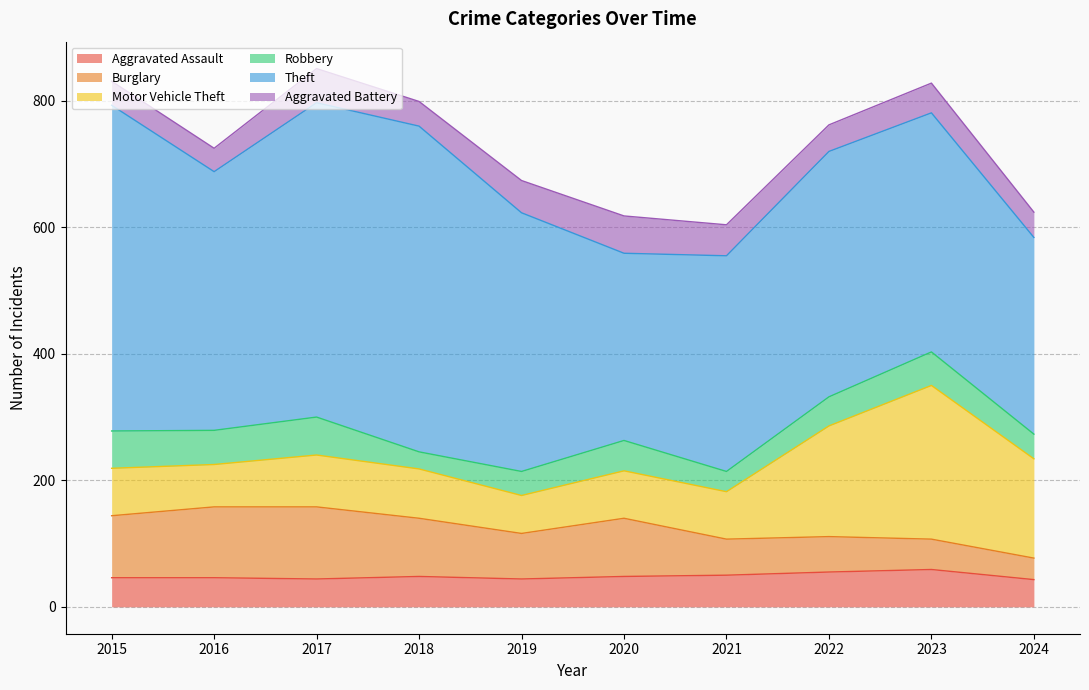

How many times do Robbery and Aggravated Battery cross each other?

3